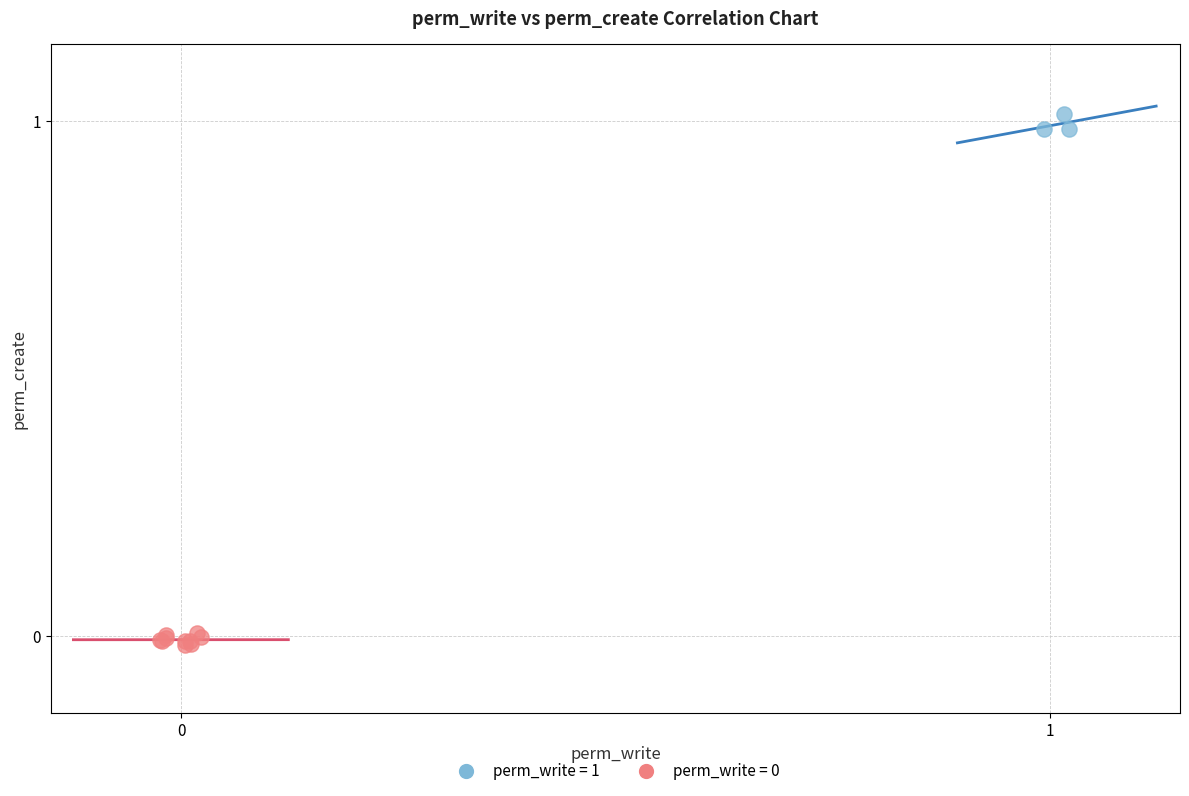

Which series contains the highest Y value?

perm_write = 1